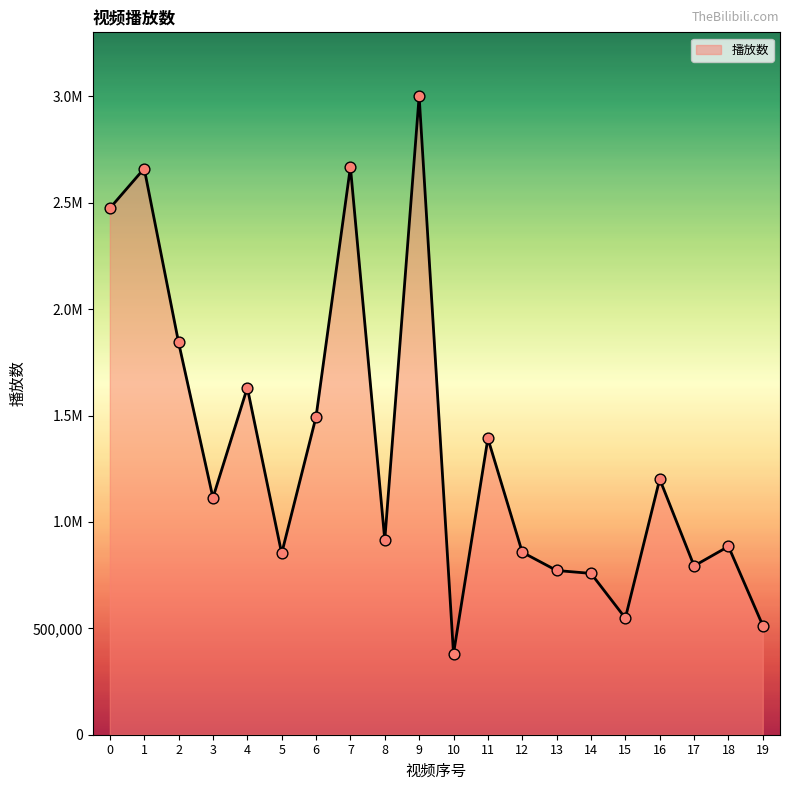

What is the change in value from 3 to 13?

-341988